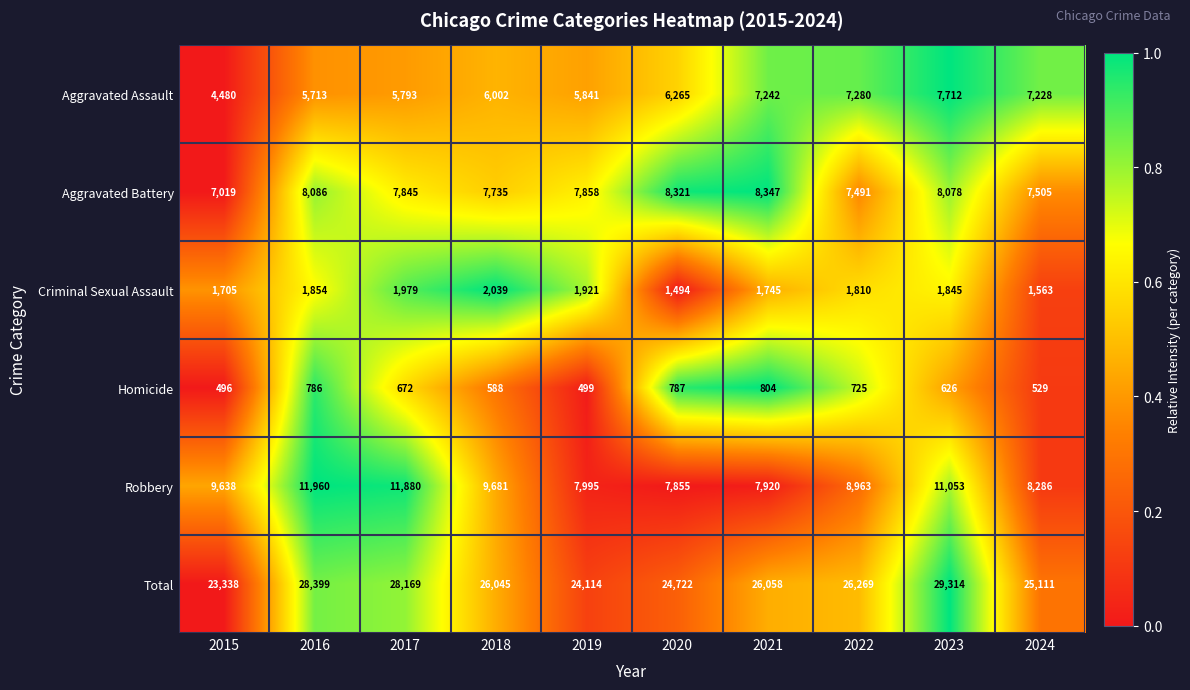

What is the minimum value for Criminal Sexual Assault?

1494